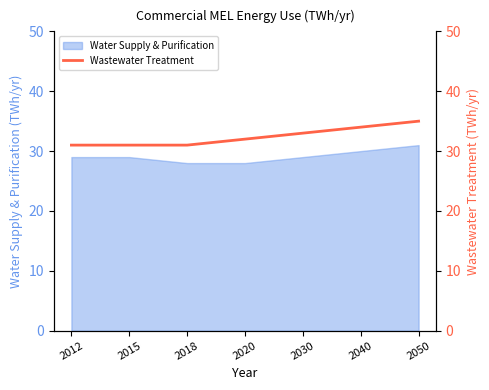

Is it true that Water Supply & Purification equals 29 at 2015?

True